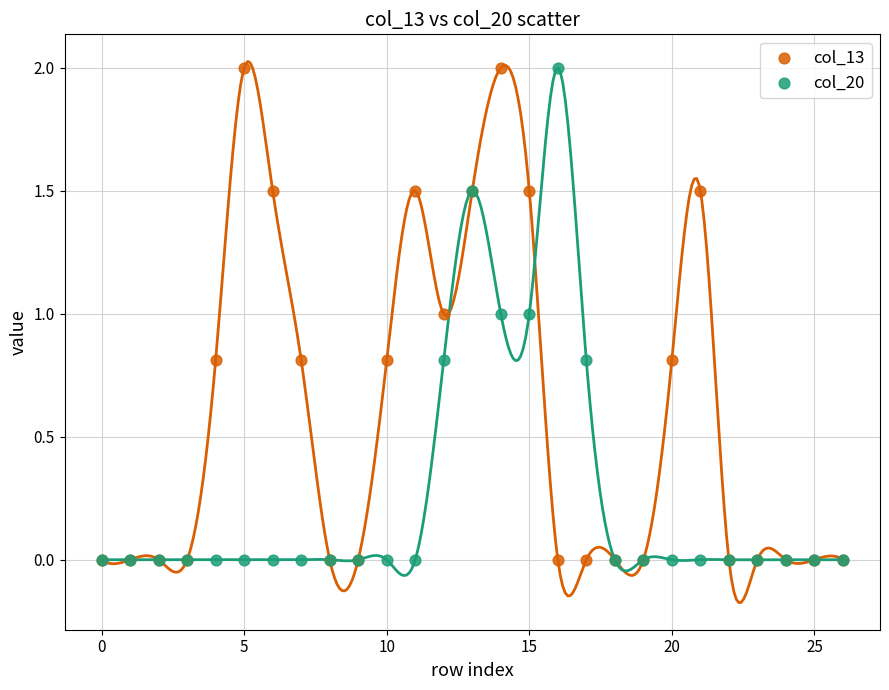

What are all the series names shown in the legend?

col_13, col_20